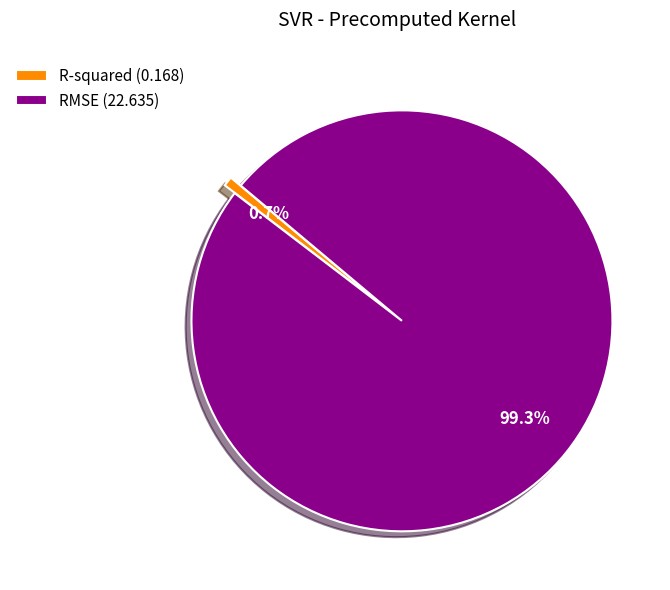

To the nearest percent, what is the average slice percentage?

50%